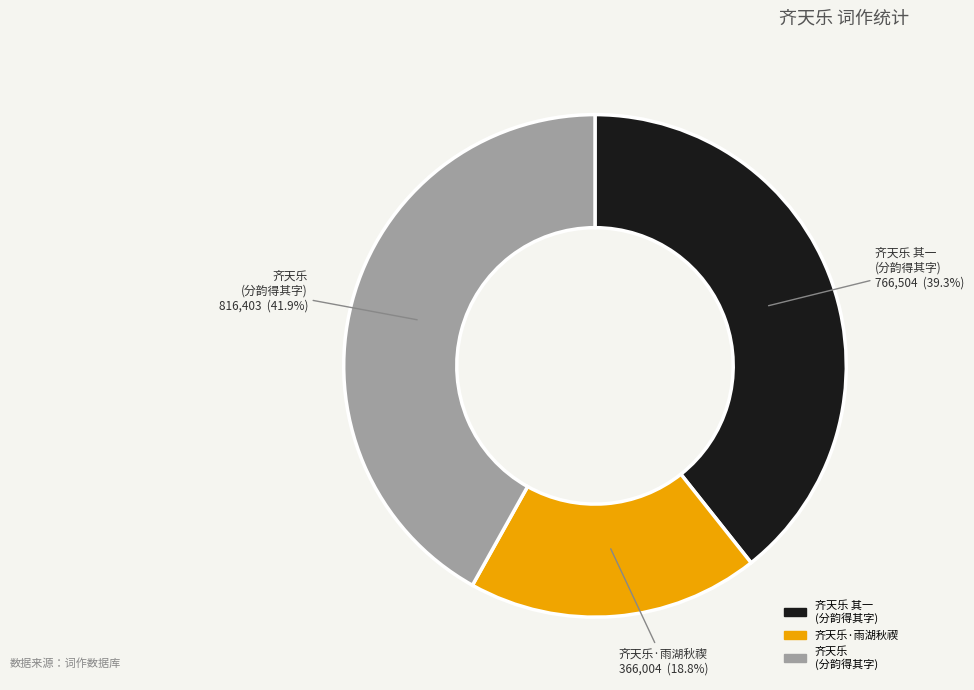

Is there any slice that represents more than half of the pie?

No